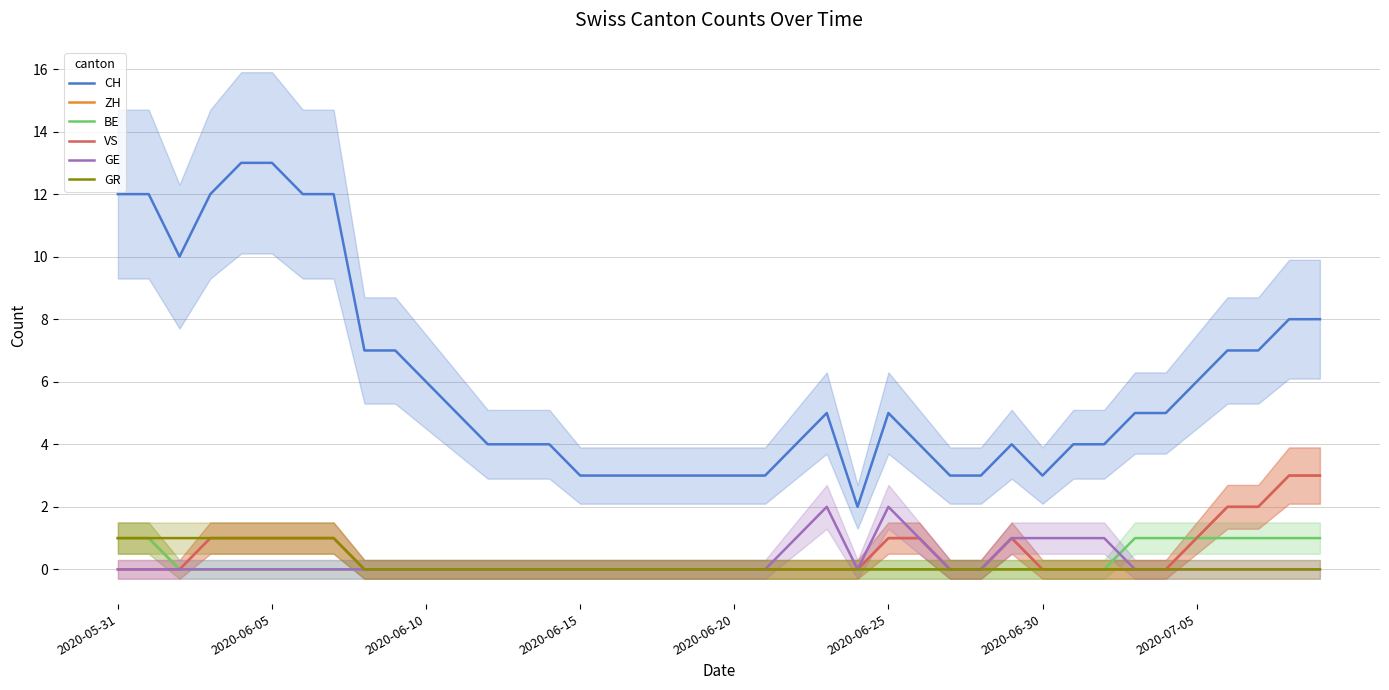

True or false: BE and CH intersect in this chart.

False